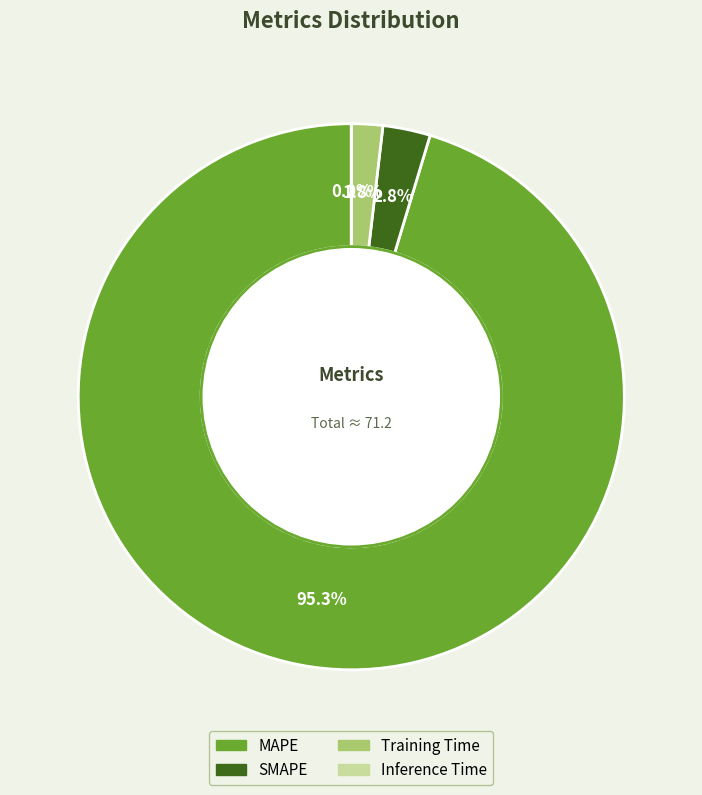

Does MAPE represent more than half of the total?

Yes